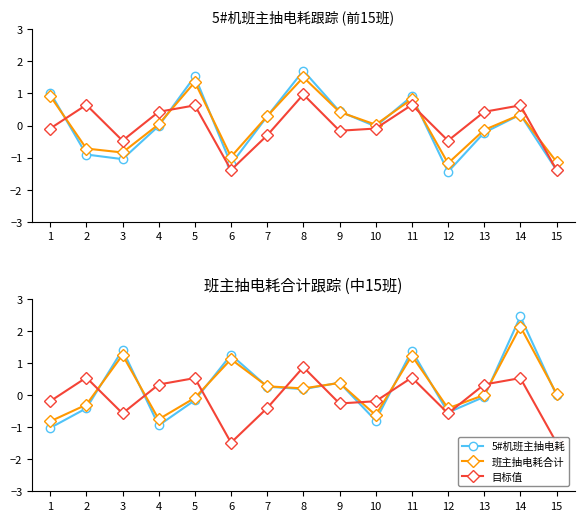

What is the spread (max minus min) of values at 9?

0.6